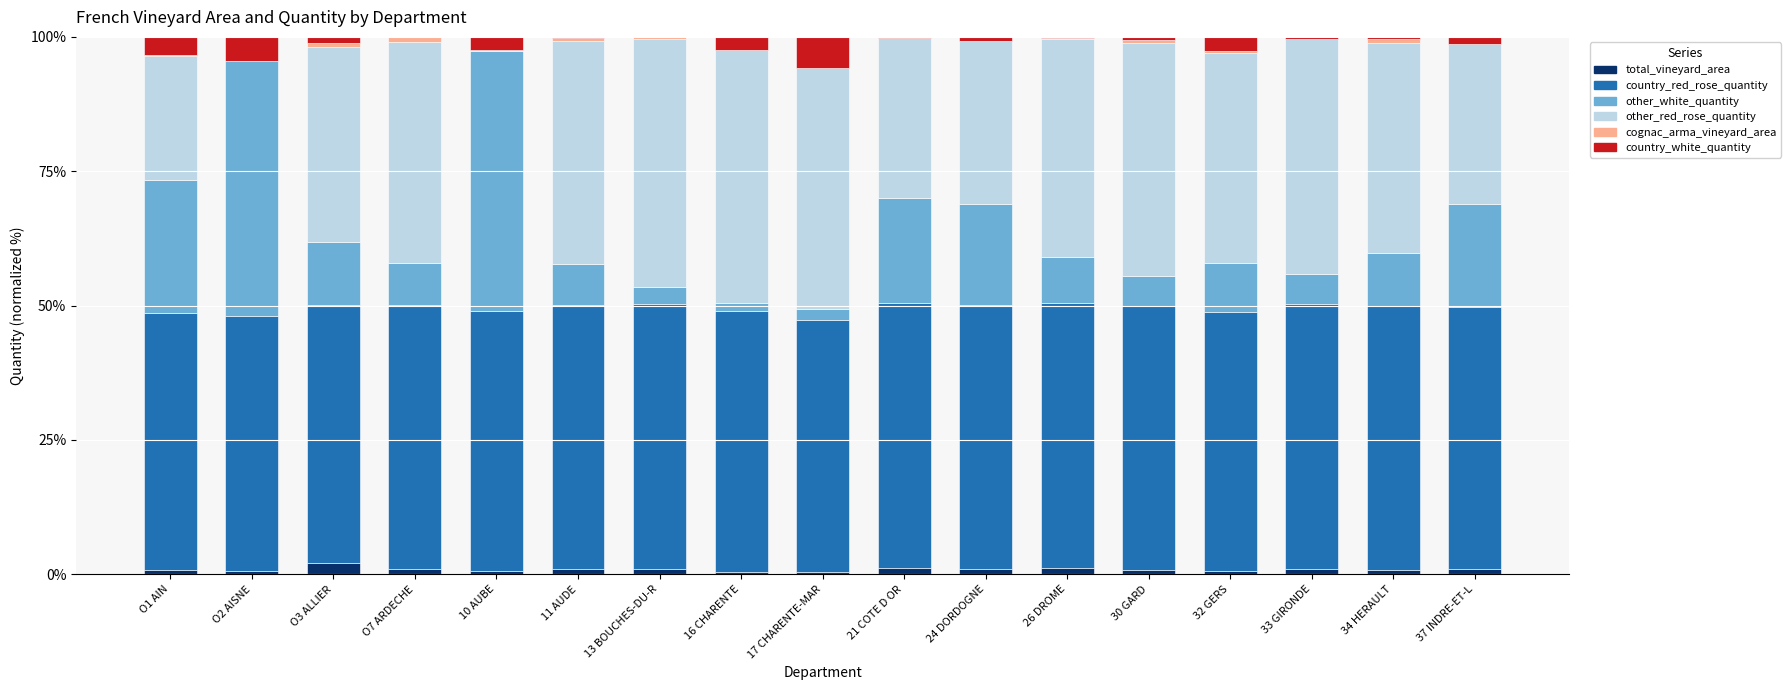

Does the chart contain stacked bars?

Yes